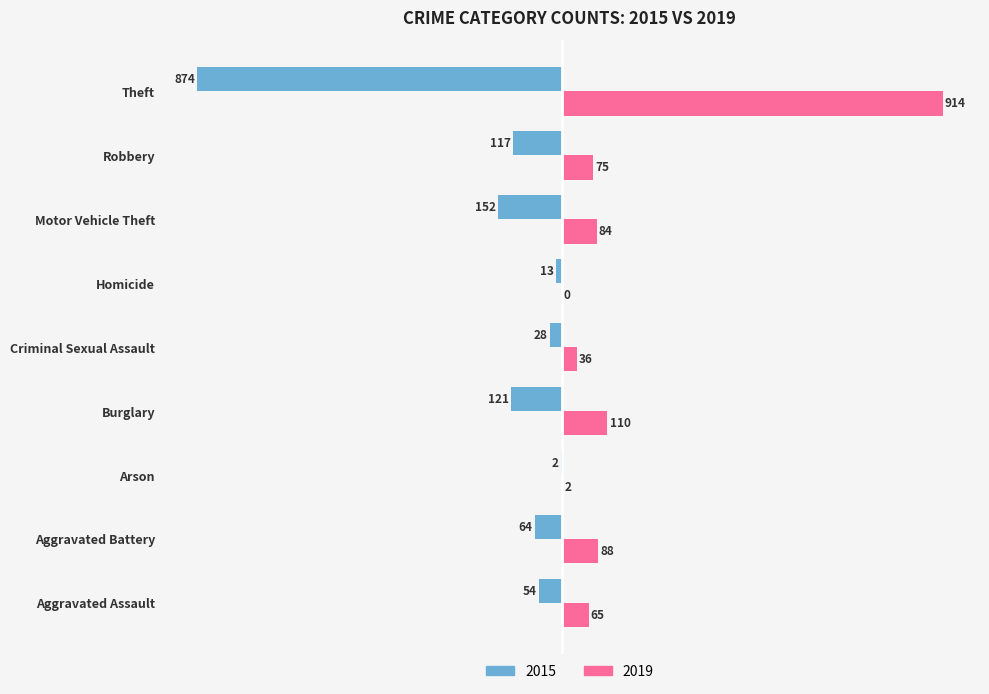

What value does the 2019 series have at Aggravated Battery, to the nearest 100?

100